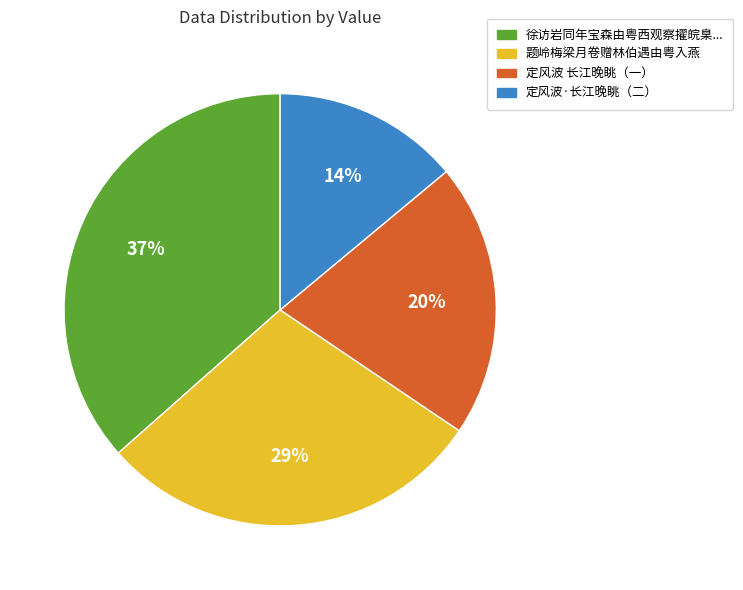

How many segments does this pie chart have?

4